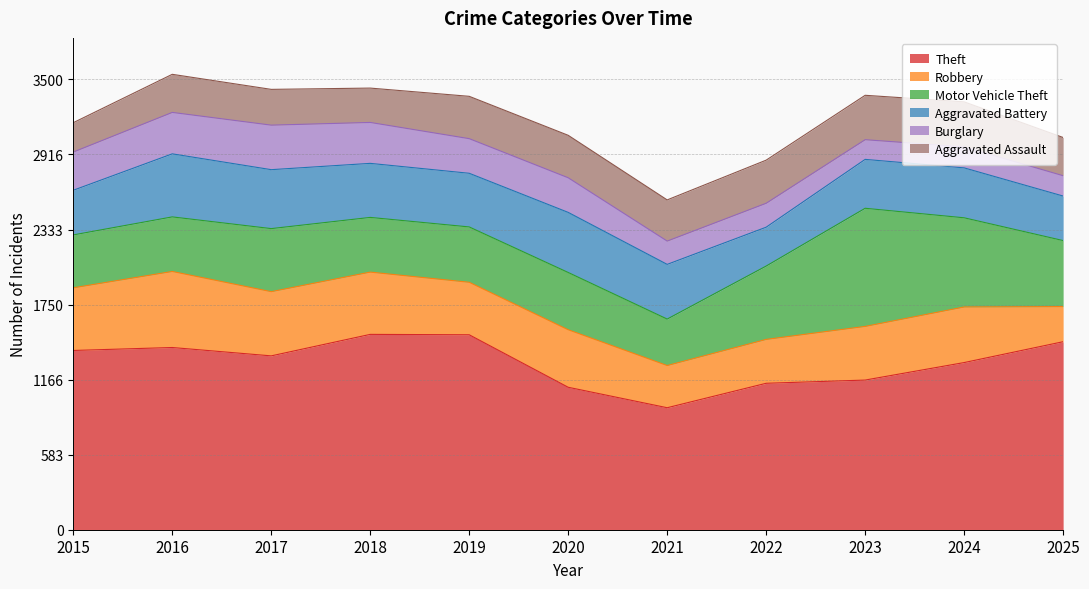

What is the sum of the Motor Vehicle Theft values at 2016 and 2017?

914